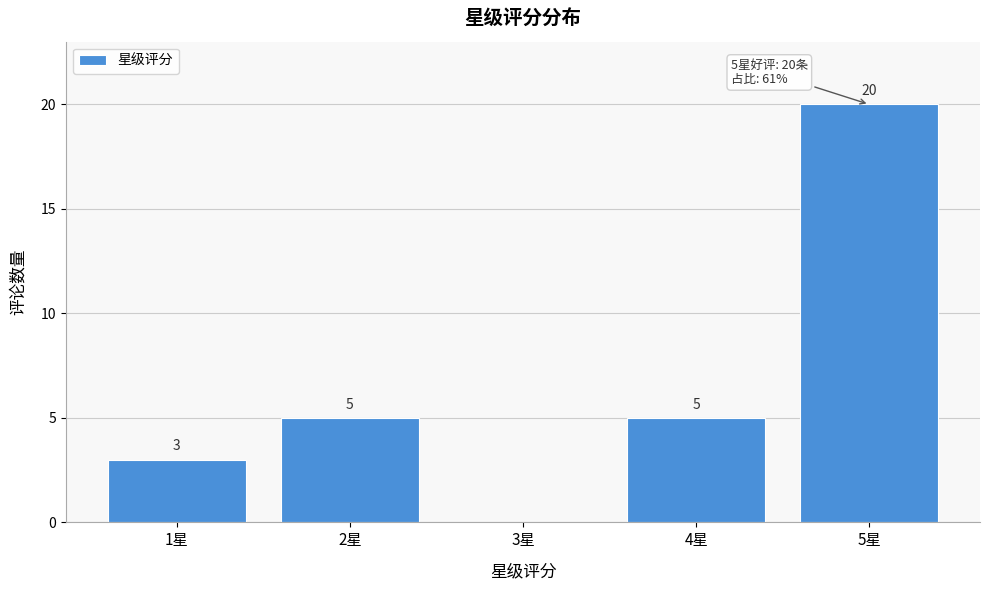

Reading left to right, transcribe all the data shown in this chart.

1星=3	2星=5	3星=0	4星=5	5星=20